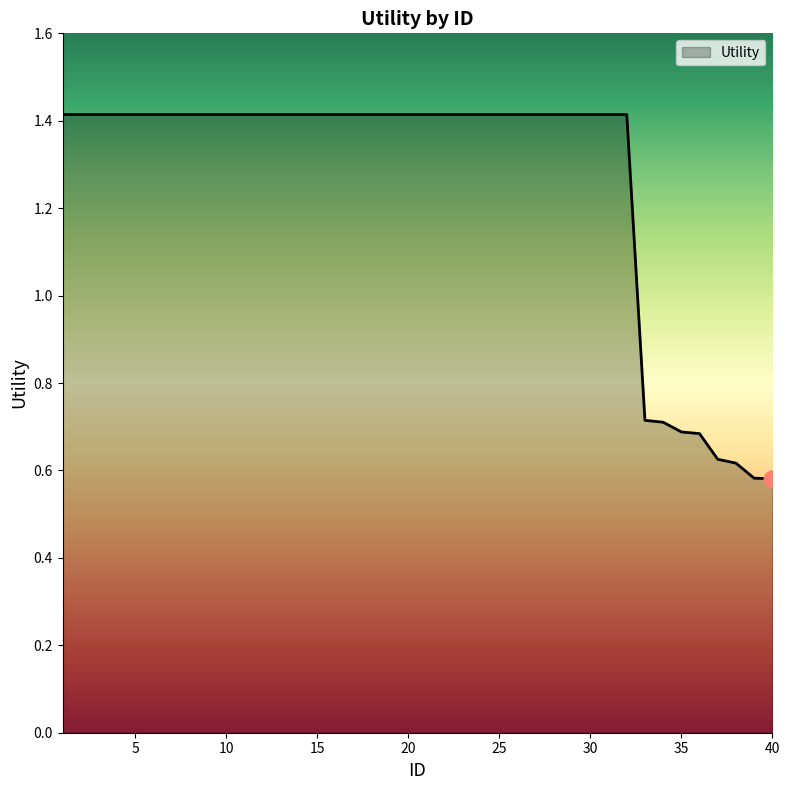

How many values are between 1 and 2?

32